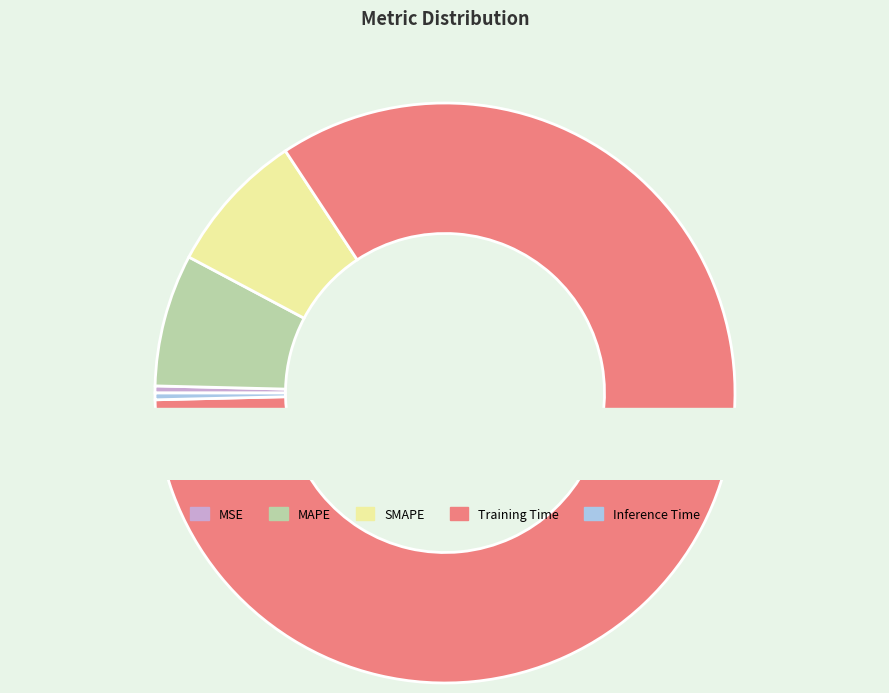

Is there a majority slice in this chart?

Yes